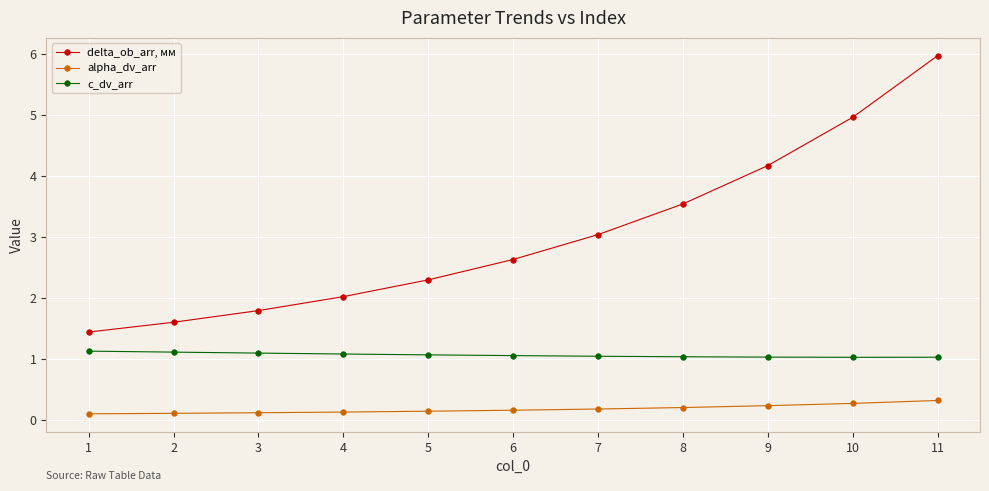

Which series has the largest total across all categories?

delta_ob_arr, мм